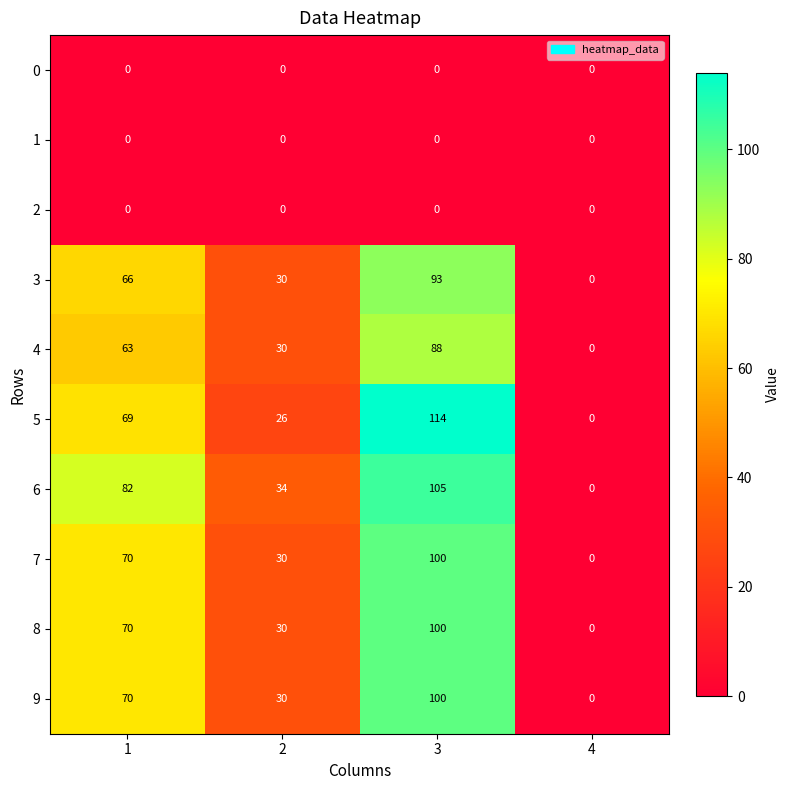

Read the 4 value at 3, to the nearest 10.

90